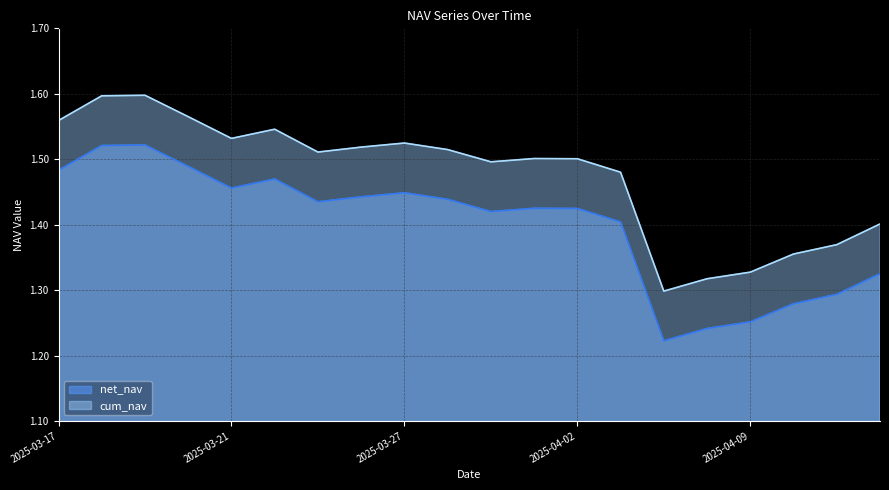

List the labels in order of net_nav value, smallest first.

2025-04-07, 2025-04-08, 2025-04-09, 2025-04-10, 2025-04-11, 2025-04-14, 2025-04-03, 2025-03-31, 2025-04-02, 2025-04-01, 2025-03-25, 2025-03-28, 2025-03-26, 2025-03-27, 2025-03-21, 2025-03-24, 2025-03-17, 2025-03-20, 2025-03-18, 2025-03-19